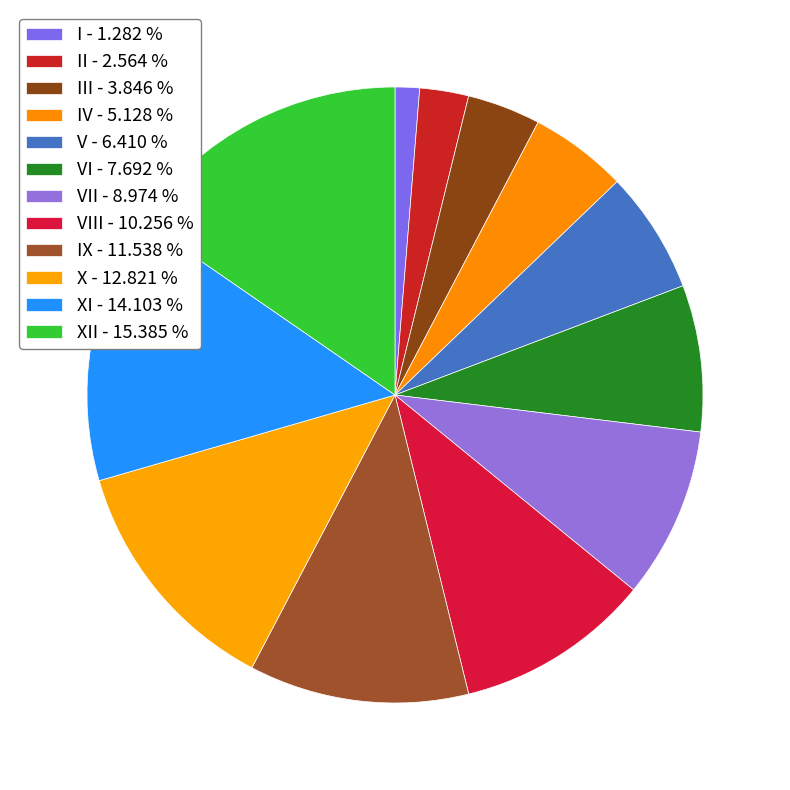

Count the number of slices in the pie.

12